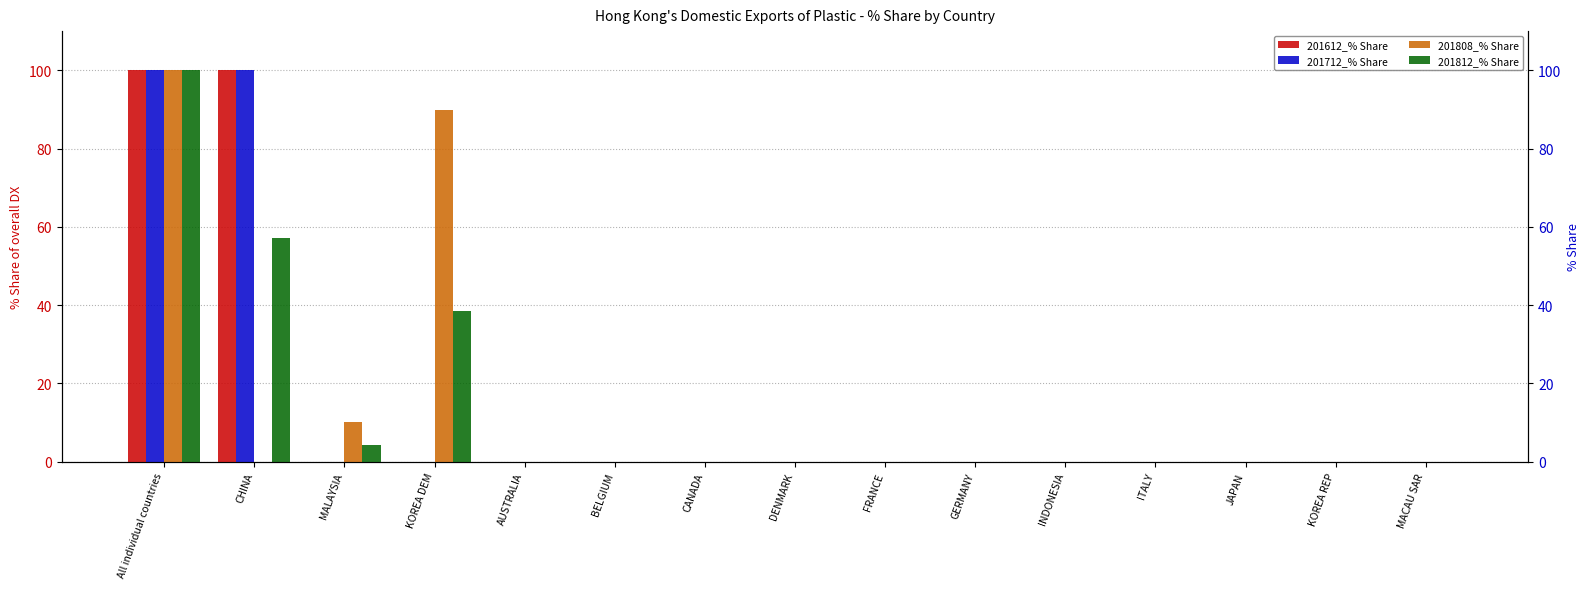

Is it true that 201712_% Share equals 0.0 at MALAYSIA?

True